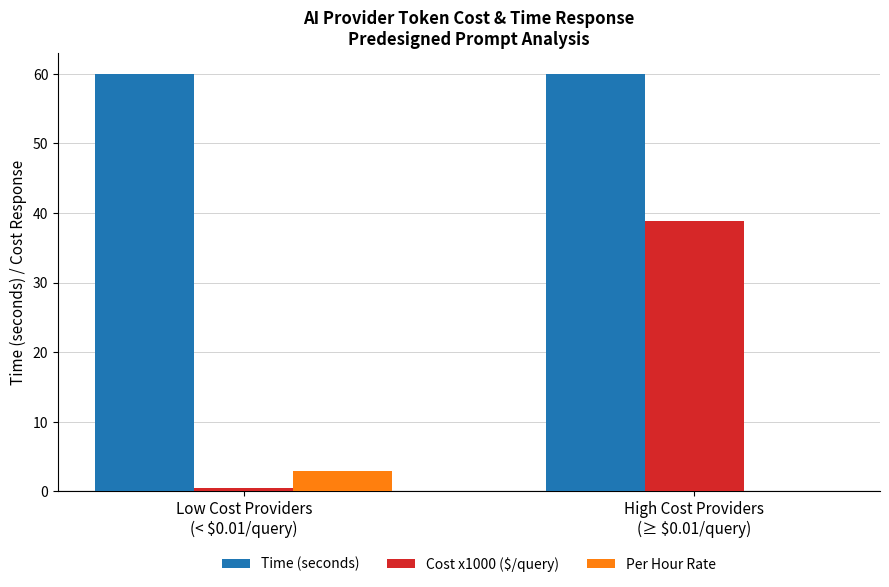

What is the sum of all Per Hour Rate values?

3.0